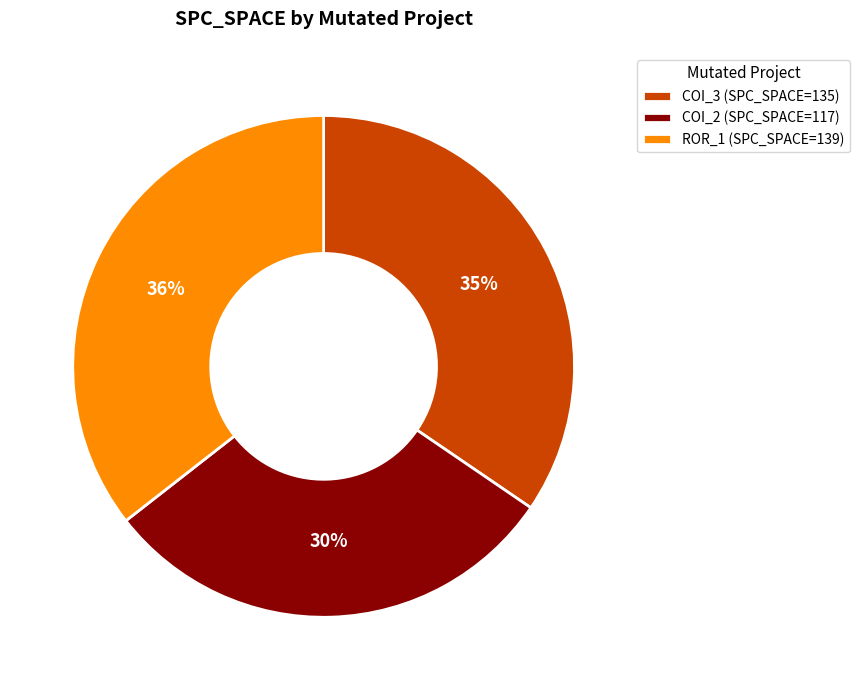

What is the ratio of the value at ROR_1 (SPC_SPACE=139) to the value at COI_3 (SPC_SPACE=135)?

1.0